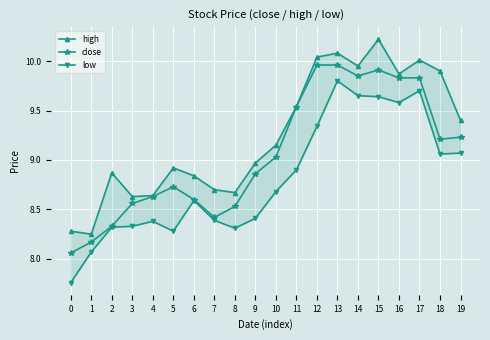

Is the value of close at 13 greater than the value of low at 15?

Yes